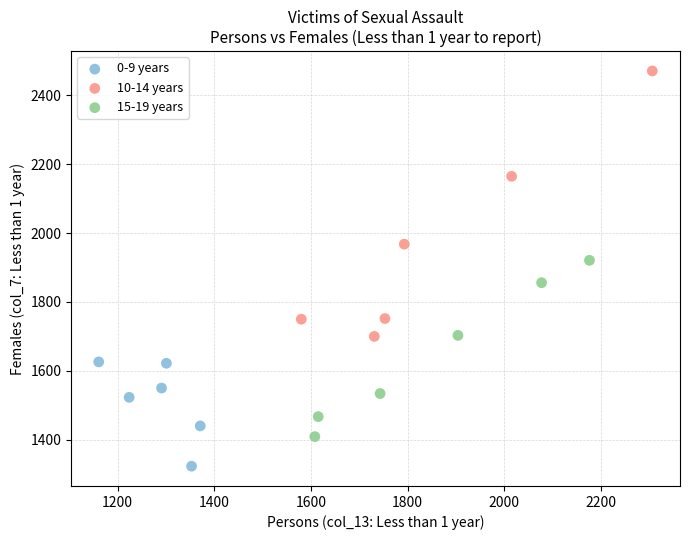

Which series contains the highest Y value?

10-14 years